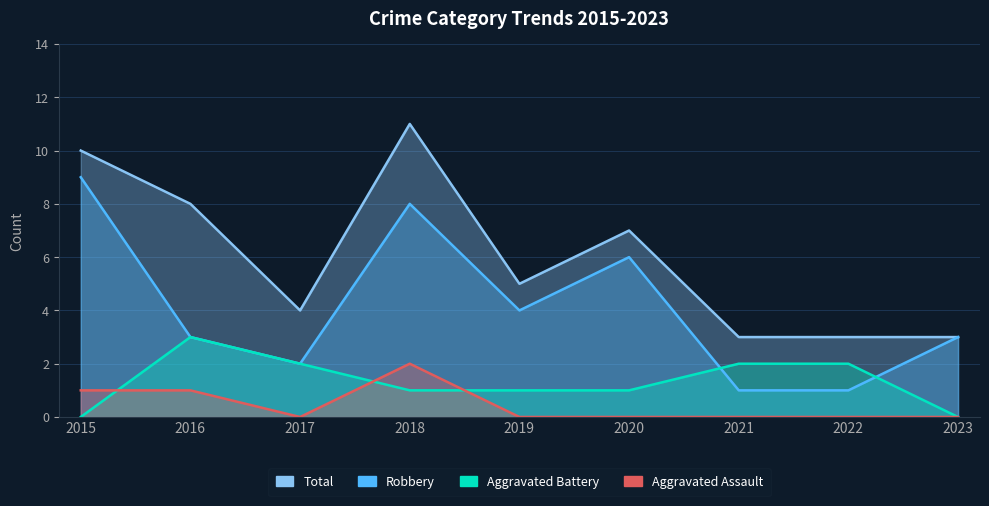

Which label corresponds to the largest value in the chart?

2018